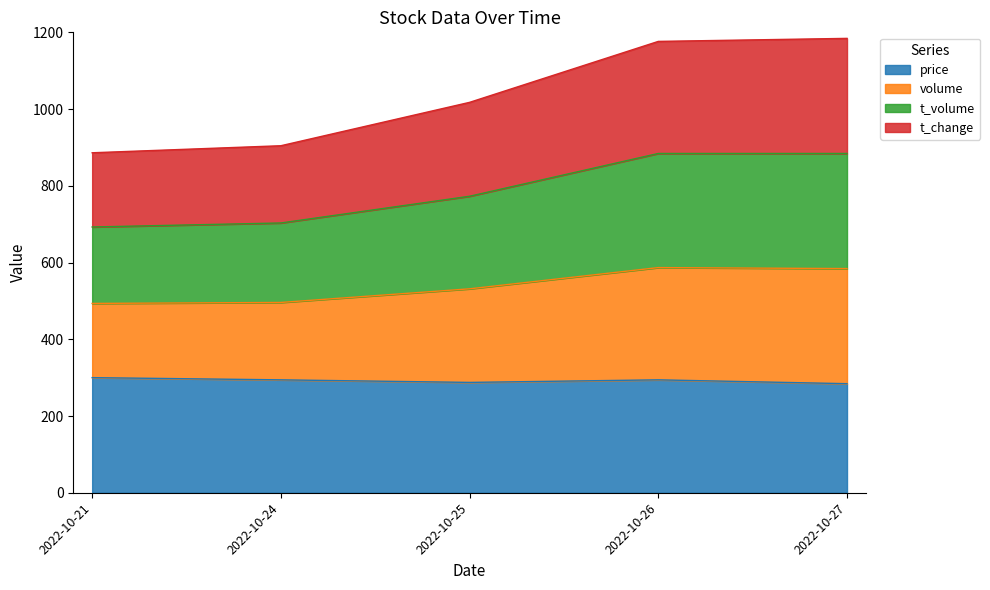

What is the total value across all series at 2022-10-25?

1017.5